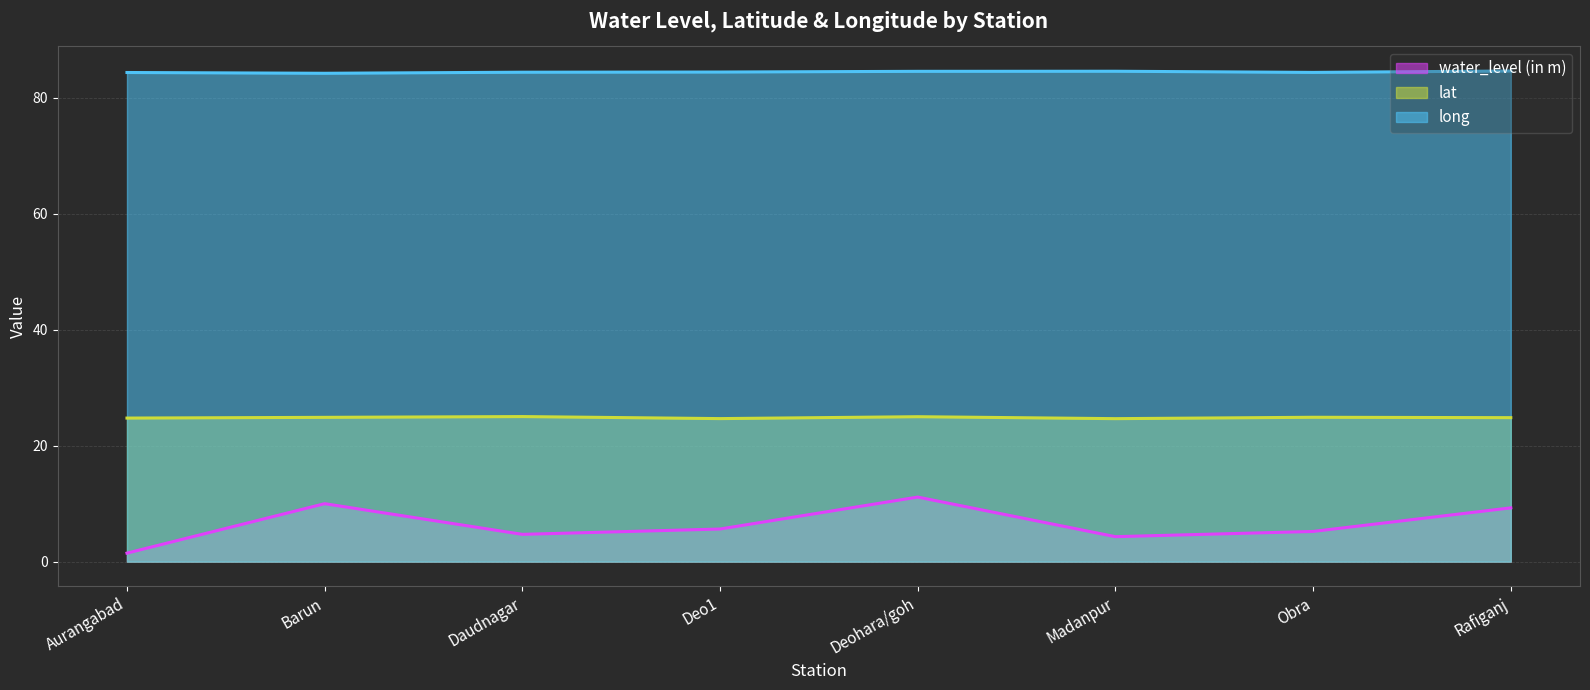

What is the label of the 5th point from the left?

Deohara/goh